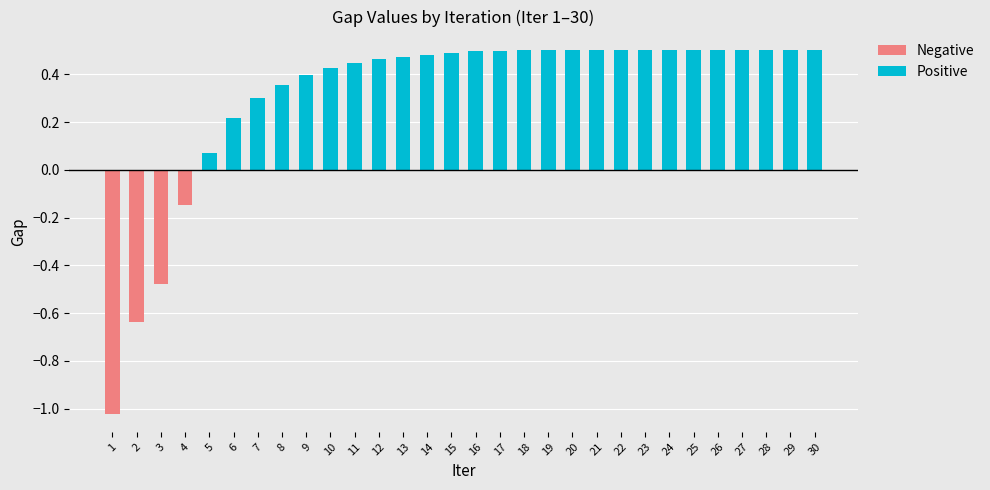

What is the difference between the maximum and second lowest values?

1.1